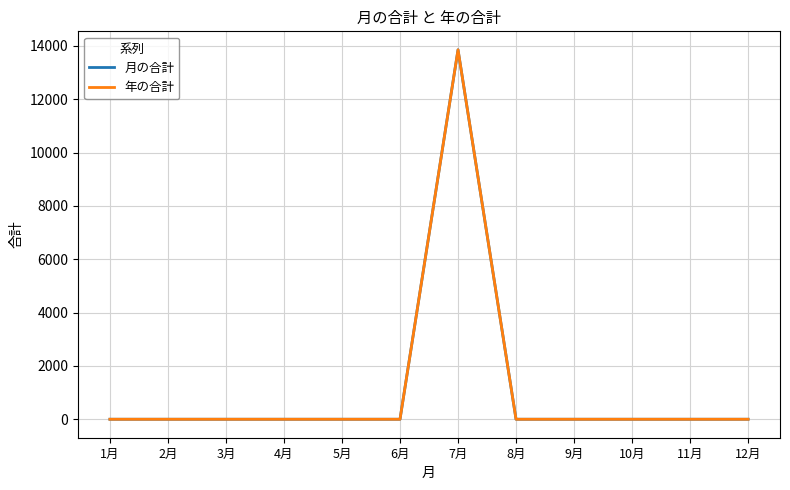

True or false: 年の合計 has more than 0 interior local peaks.

True